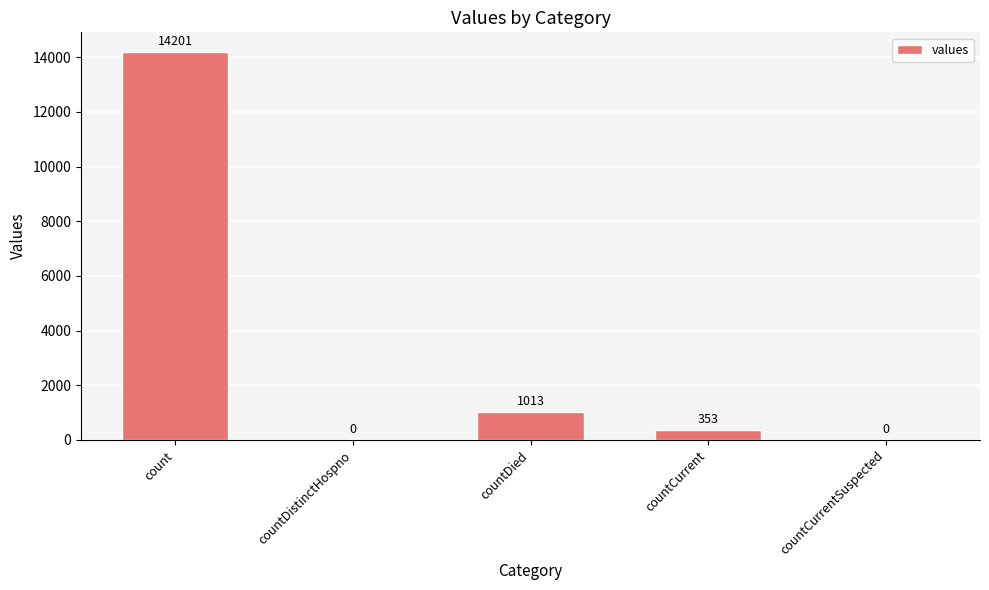

The value at count is 14201. True or false?

True